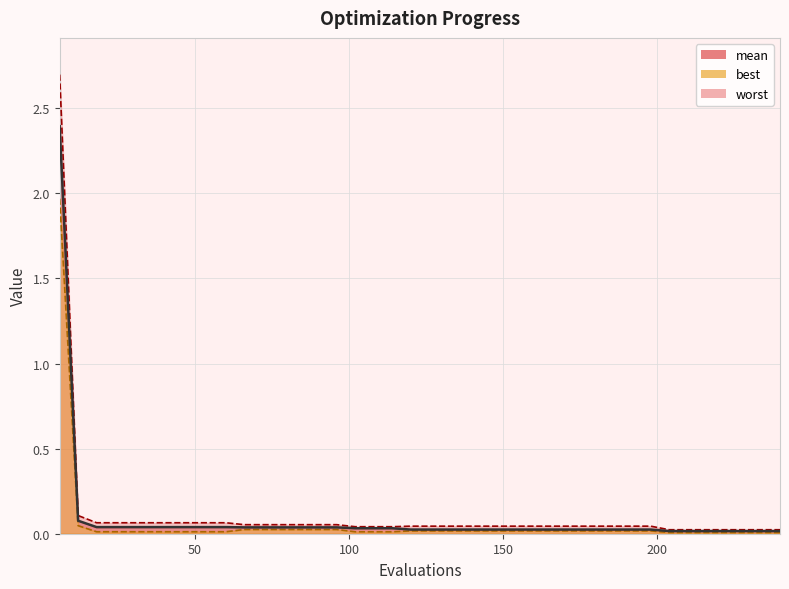

The value of worst at 108 is 0.0. True or false?

True